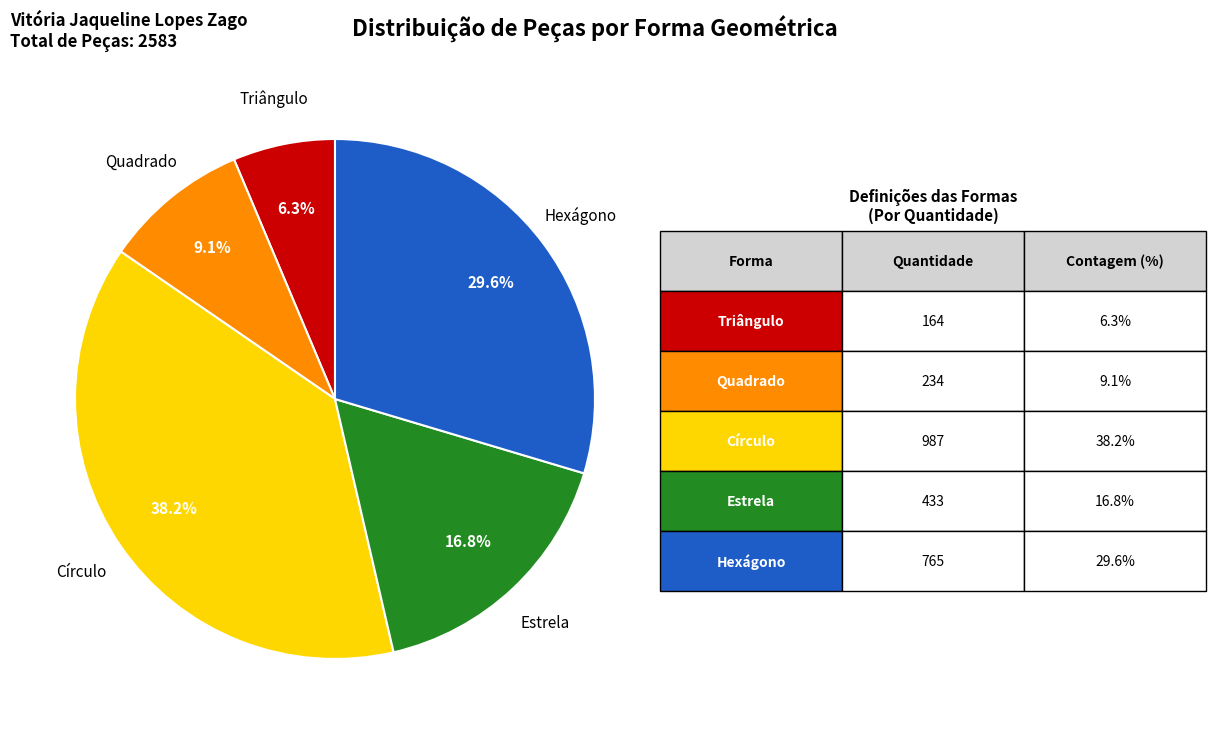

To the nearest percent, what is the average slice percentage?

20%